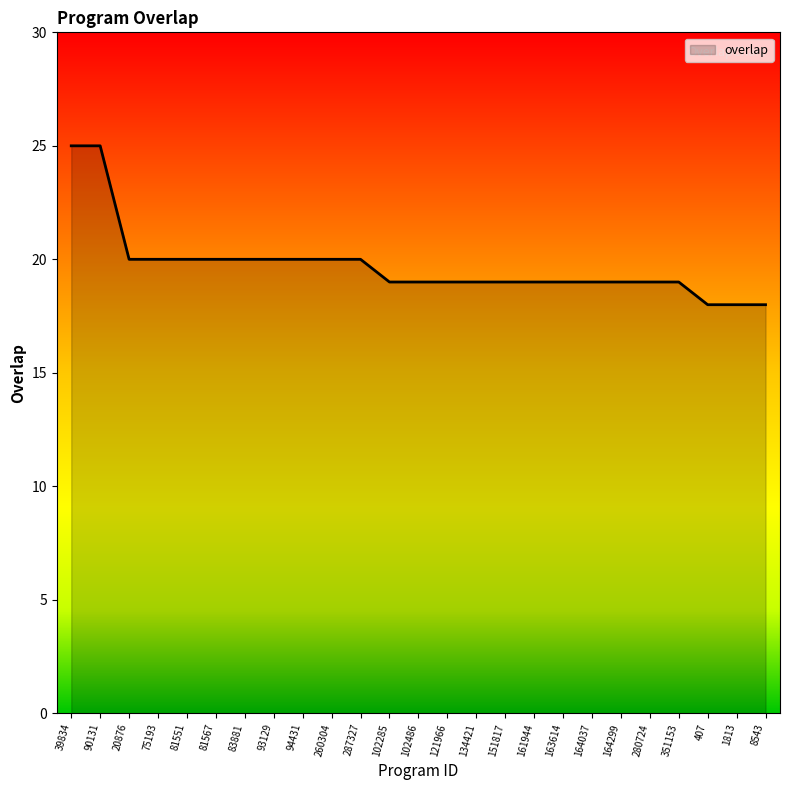

The chart shows a value of 20 at 81551. True or false?

True